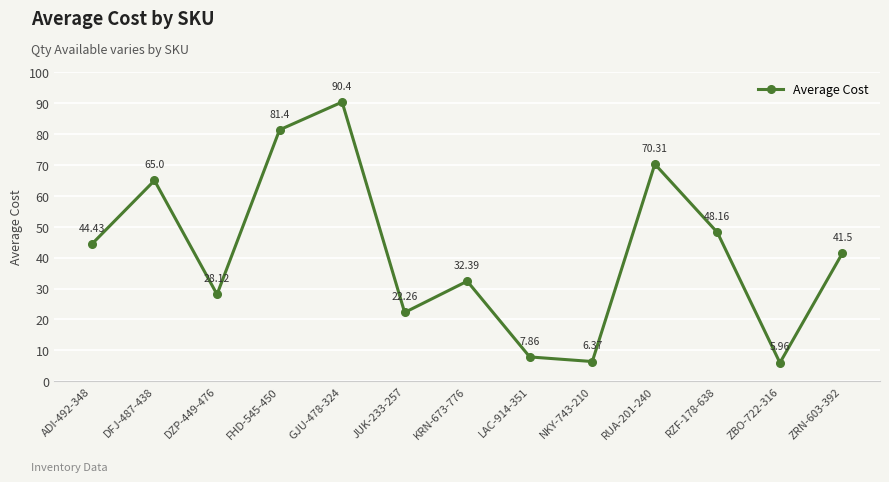

The chart shows a value of 67.0 at ZRN-603-392. True or false?

False